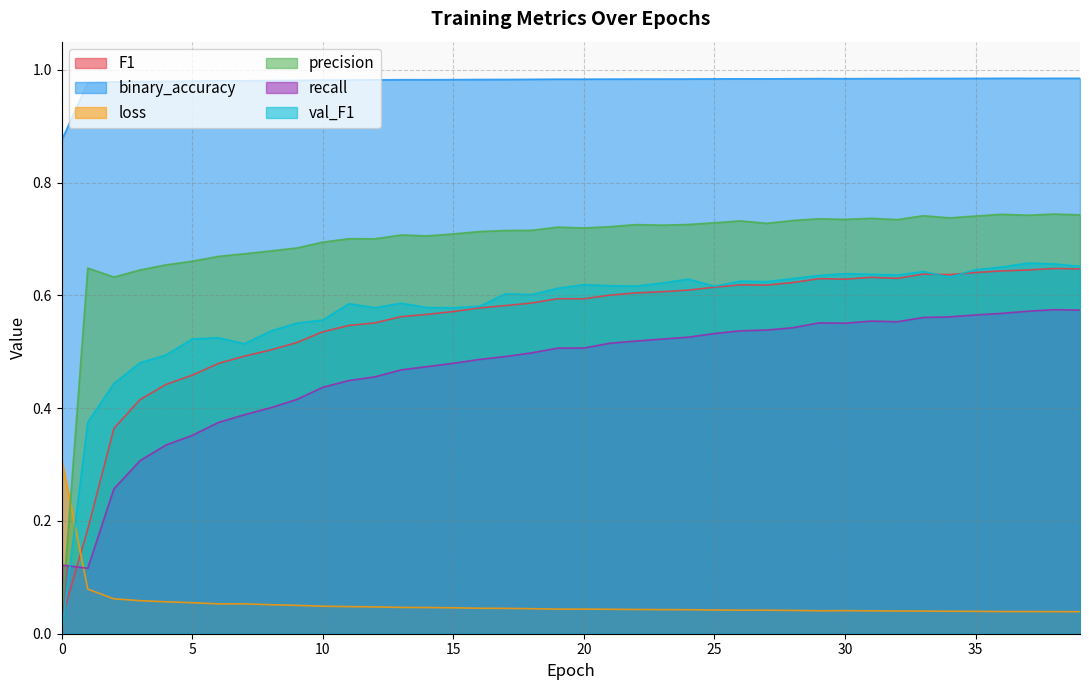

Read the precision value at 22.

0.7